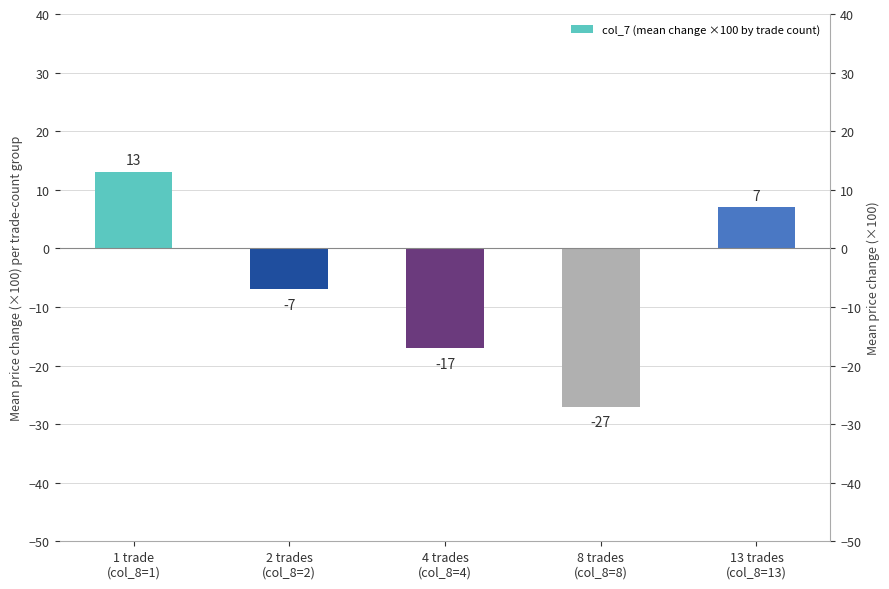

Rank the categories by value from highest to lowest.

1 trade
(col_8=1), 13 trades
(col_8=13), 2 trades
(col_8=2), 4 trades
(col_8=4), 8 trades
(col_8=8)